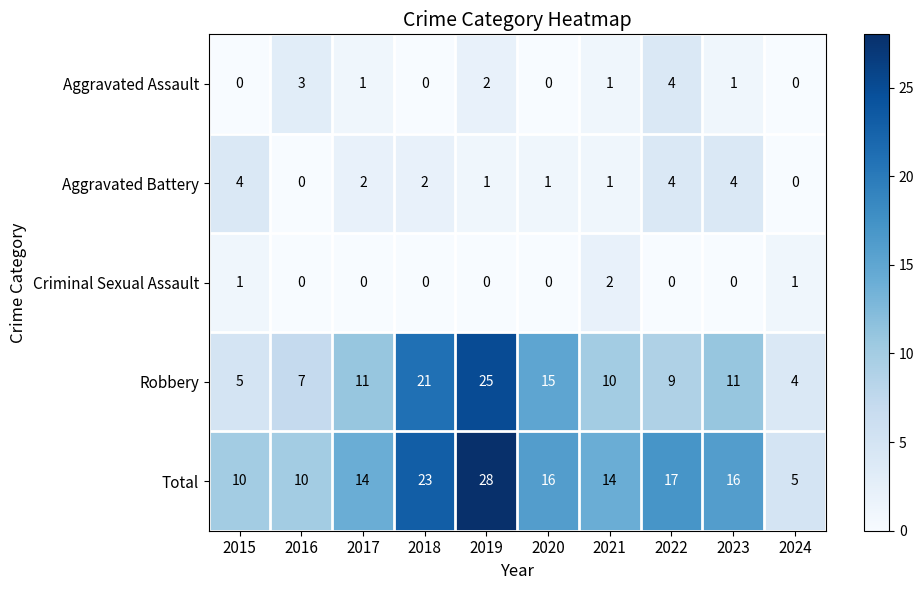

Which series has the widest spread of values?

Total